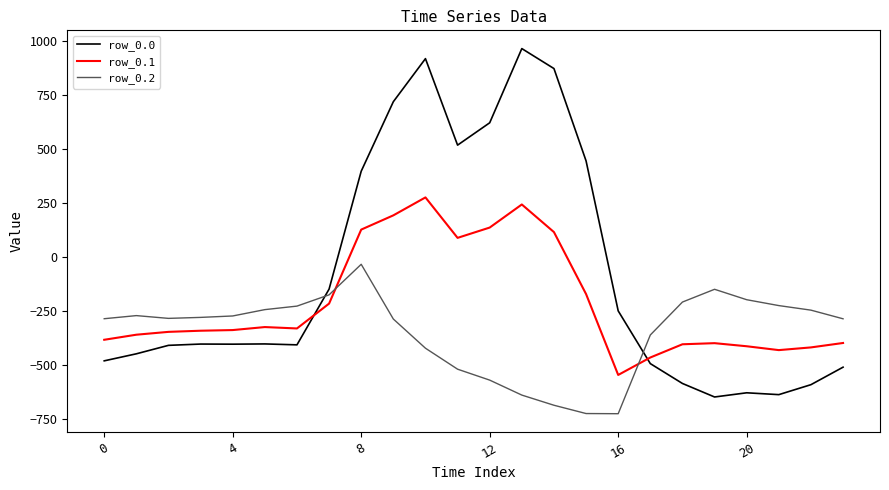

Rank the series by their maximum value, from highest to lowest.

row_0.0, row_0.1, row_0.2